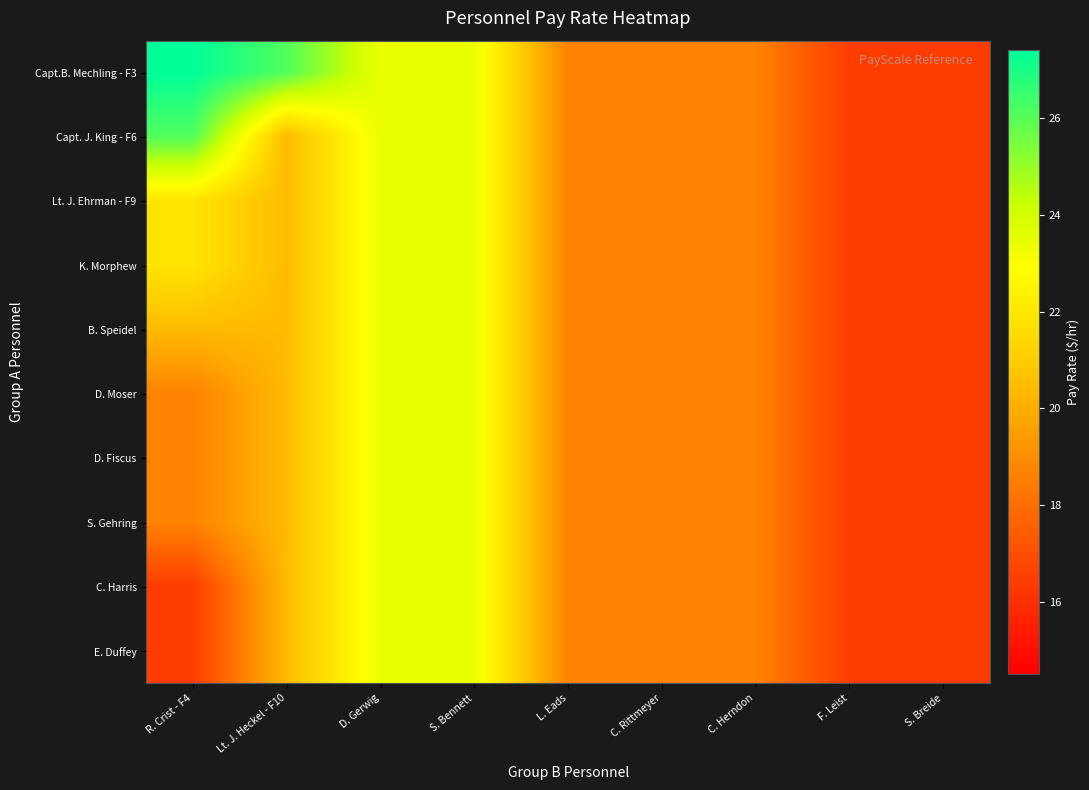

Reading left to right, extract all data points from this chart.

Capt.B. Mechling - F3: R. Crist - F4=27.4	Lt. J. Heckel - F10=26.1	D. Gerwig=23.4	S. Bennett=23.4	L. Eads=18.7	C. Rittmeyer=18.7	C. Herndon=18.7	F. Leist=16.4	S. Breide=16.4
Capt. J. King - F6: R. Crist - F4=26.1	Lt. J. Heckel - F10=20.4	D. Gerwig=23.4	S. Bennett=23.4	L. Eads=18.7	C. Rittmeyer=18.7	C. Herndon=18.7	F. Leist=16.4	S. Breide=16.4
Lt. J. Ehrman - F9: R. Crist - F4=21.9	Lt. J. Heckel - F10=20.4	D. Gerwig=23.4	S. Bennett=23.4	L. Eads=18.7	C. Rittmeyer=18.7	C. Herndon=18.7	F. Leist=16.4	S. Breide=16.4
K. Morphew: R. Crist - F4=21.9	Lt. J. Heckel - F10=20.4	D. Gerwig=23.4	S. Bennett=23.4	L. Eads=18.7	C. Rittmeyer=18.7	C. Herndon=18.7	F. Leist=16.4	S. Breide=16.4
B. Speidel: R. Crist - F4=20.4	Lt. J. Heckel - F10=20.4	D. Gerwig=23.4	S. Bennett=23.4	L. Eads=18.7	C. Rittmeyer=18.7	C. Herndon=18.7	F. Leist=16.4	S. Breide=16.4
D. Moser: R. Crist - F4=18.7	Lt. J. Heckel - F10=20.4	D. Gerwig=23.4	S. Bennett=23.4	L. Eads=18.7	C. Rittmeyer=18.7	C. Herndon=18.7	F. Leist=16.4	S. Breide=16.4
D. Fiscus: R. Crist - F4=18.7	Lt. J. Heckel - F10=20.4	D. Gerwig=23.4	S. Bennett=23.4	L. Eads=18.7	C. Rittmeyer=18.7	C. Herndon=18.7	F. Leist=16.4	S. Breide=16.4
S. Gehring: R. Crist - F4=18.7	Lt. J. Heckel - F10=20.4	D. Gerwig=23.4	S. Bennett=23.4	L. Eads=18.7	C. Rittmeyer=18.7	C. Herndon=18.7	F. Leist=16.4	S. Breide=16.4
C. Harris: R. Crist - F4=16.4	Lt. J. Heckel - F10=20.4	D. Gerwig=23.4	S. Bennett=23.4	L. Eads=18.7	C. Rittmeyer=18.7	C. Herndon=18.7	F. Leist=16.4	S. Breide=16.4
E. Duffey: R. Crist - F4=16.4	Lt. J. Heckel - F10=20.4	D. Gerwig=23.4	S. Bennett=23.4	L. Eads=18.7	C. Rittmeyer=18.7	C. Herndon=18.7	F. Leist=16.4	S. Breide=16.4